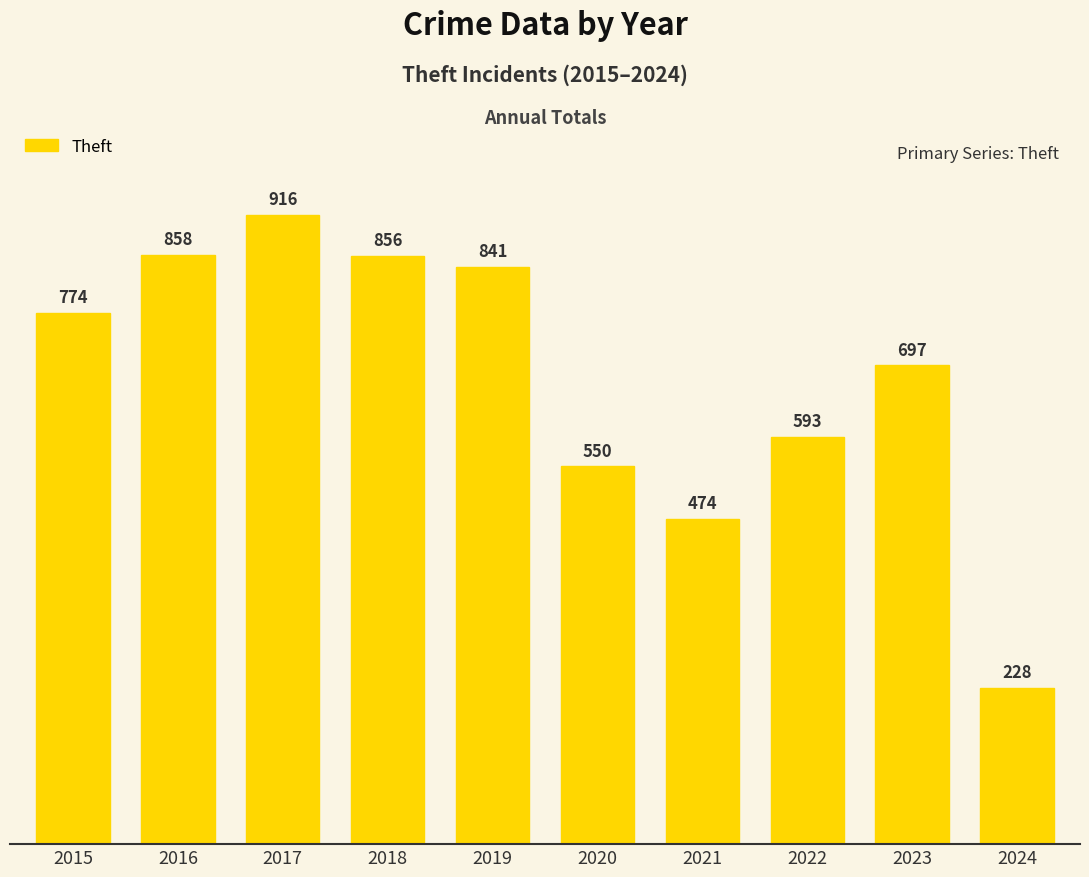

At which label is the value closest to 572?

2022